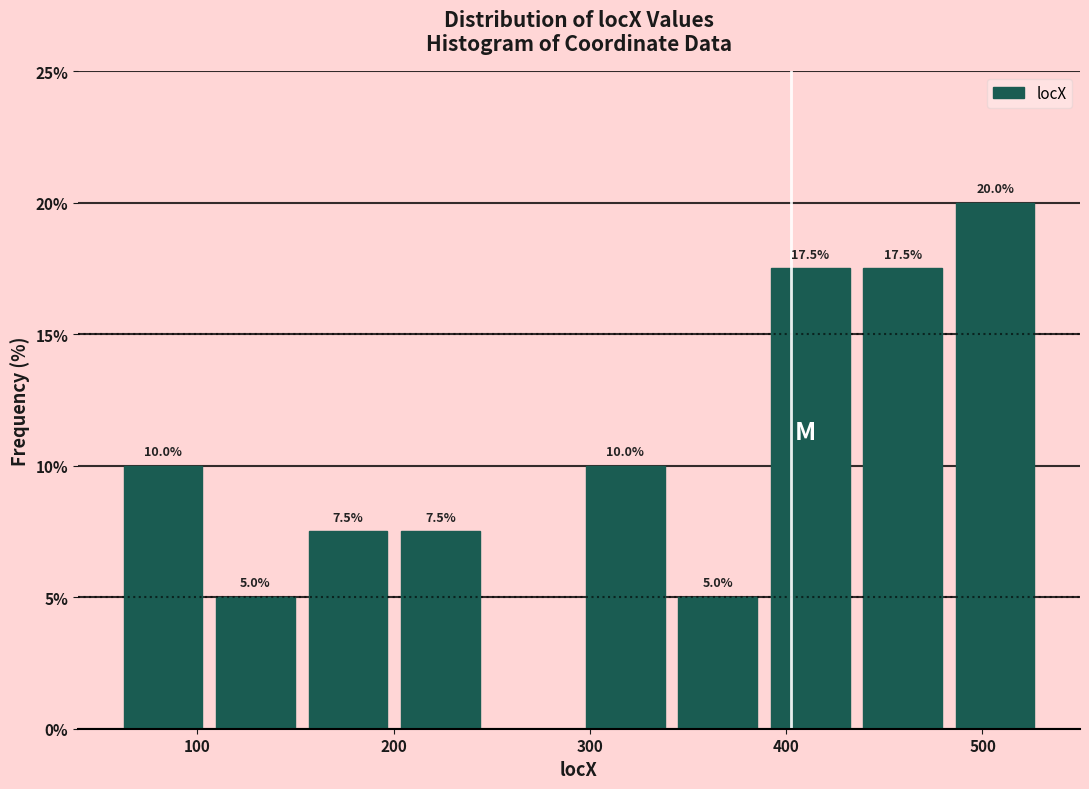

Which range on the x-axis has the tallest bar?

480 to 530